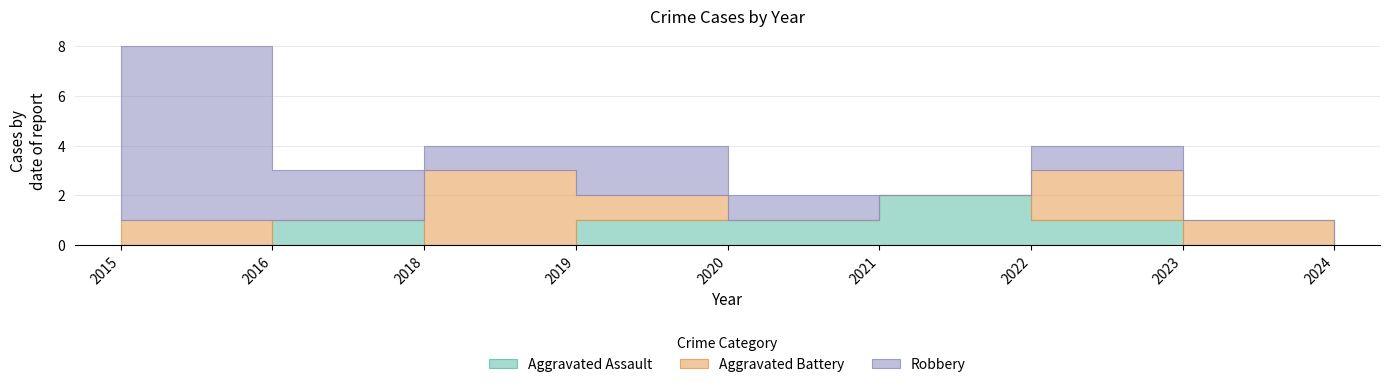

Rank the series at 2020 from lowest to highest value.

Aggravated Battery, Aggravated Assault, Robbery